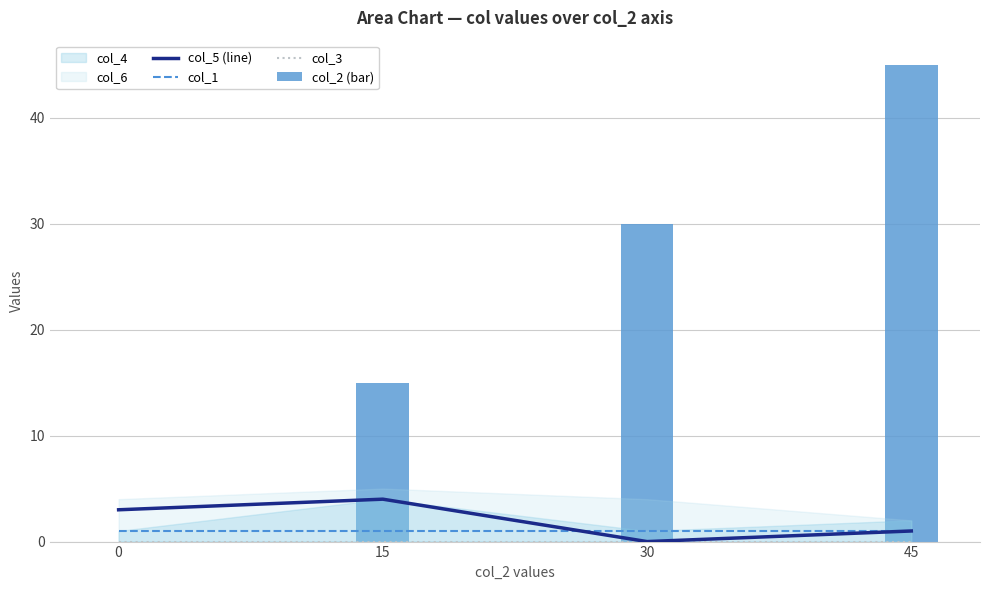

At how many categories does at least one series exceed 14?

3